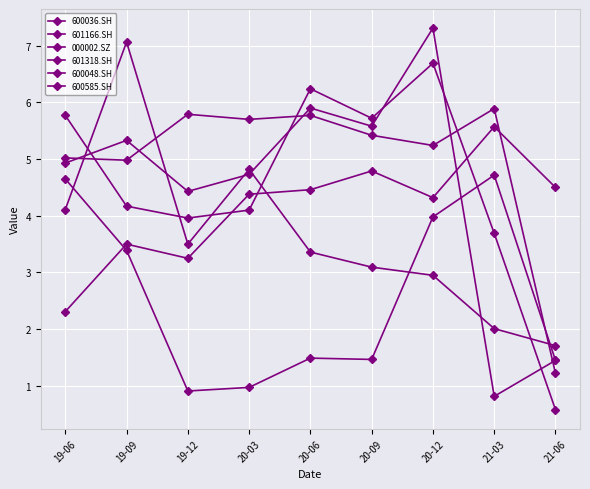

How many lines are shown in the chart?

6